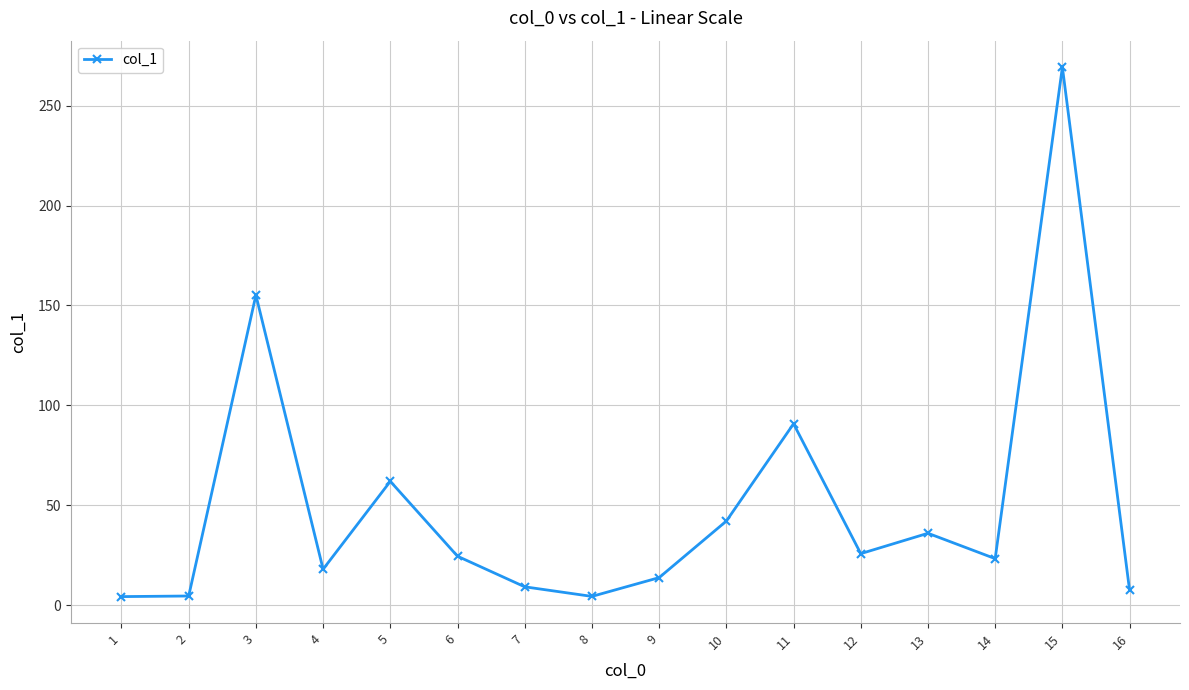

How many interior local peaks (higher than both neighbors) does the data have?

5